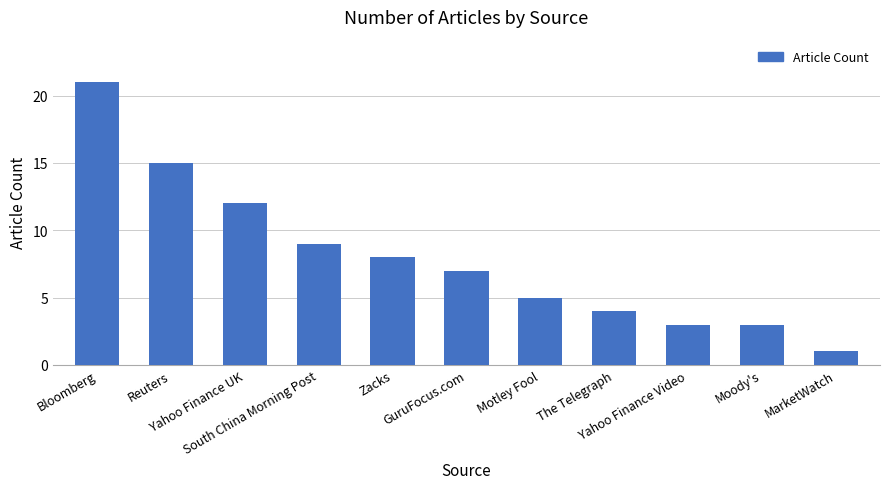

At which category does the chart reach its peak across all series?

Bloomberg